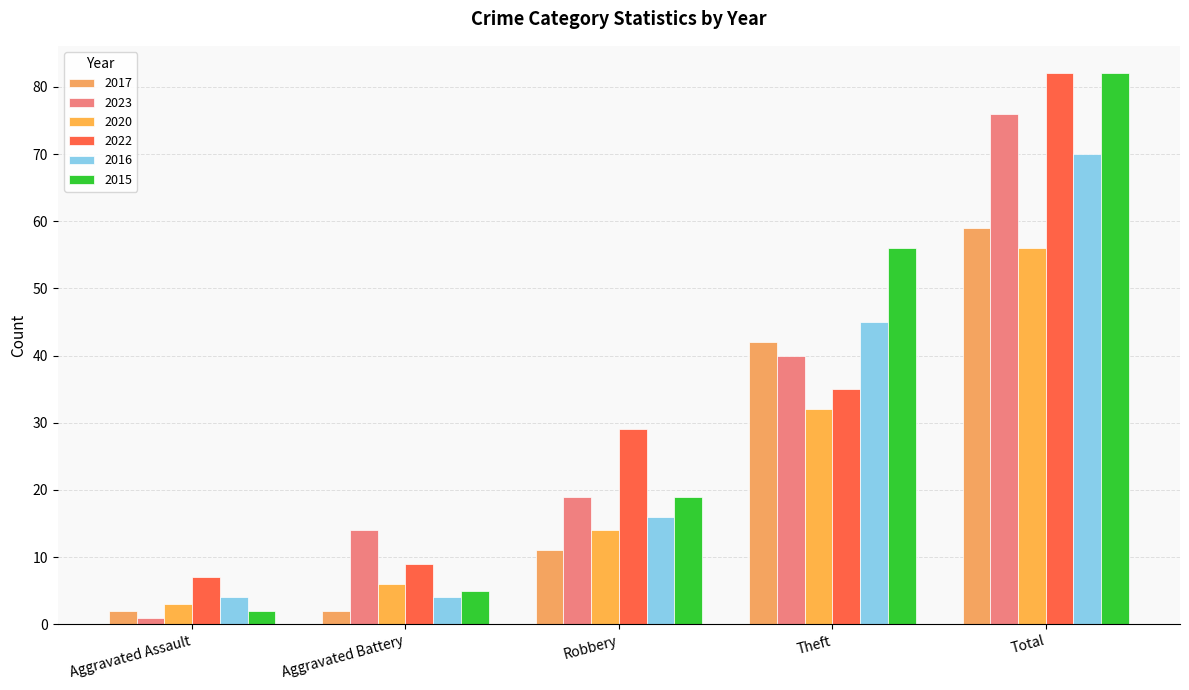

Which series has the largest total across all categories?

2015